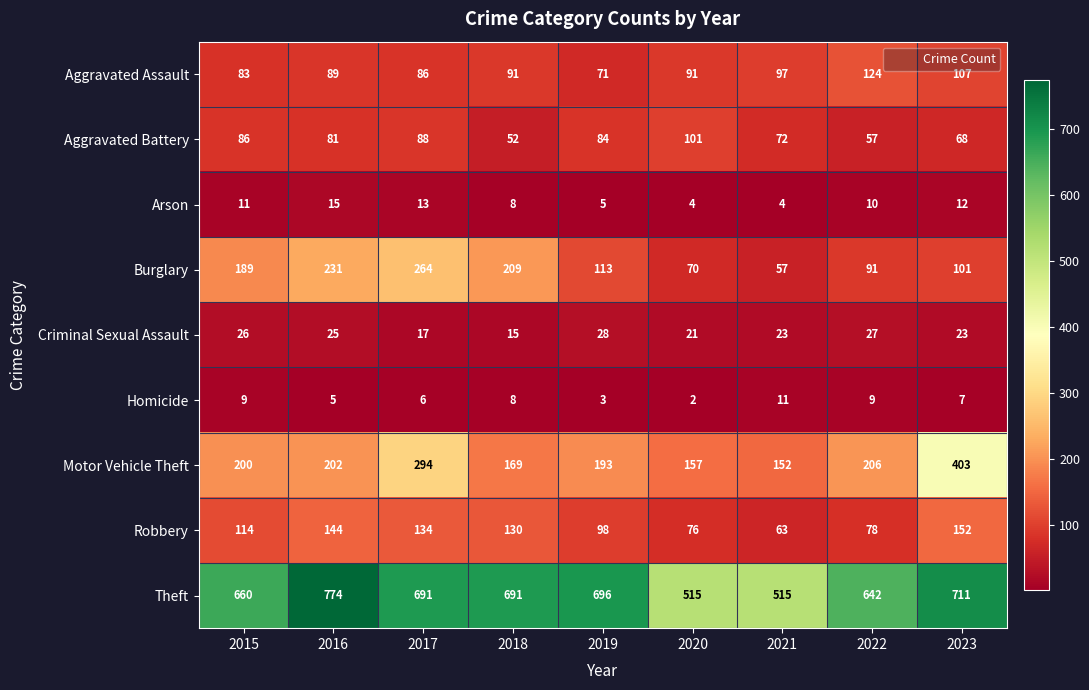

Is the value of Motor Vehicle Theft at 2018 greater than the value of Arson at 2021?

Yes